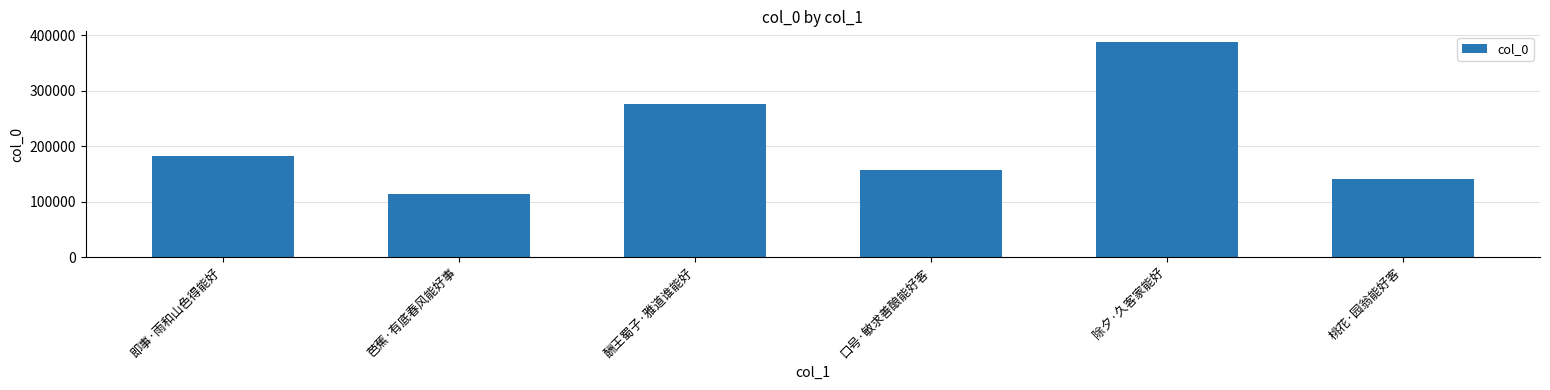

How many categories are shown in the chart?

6